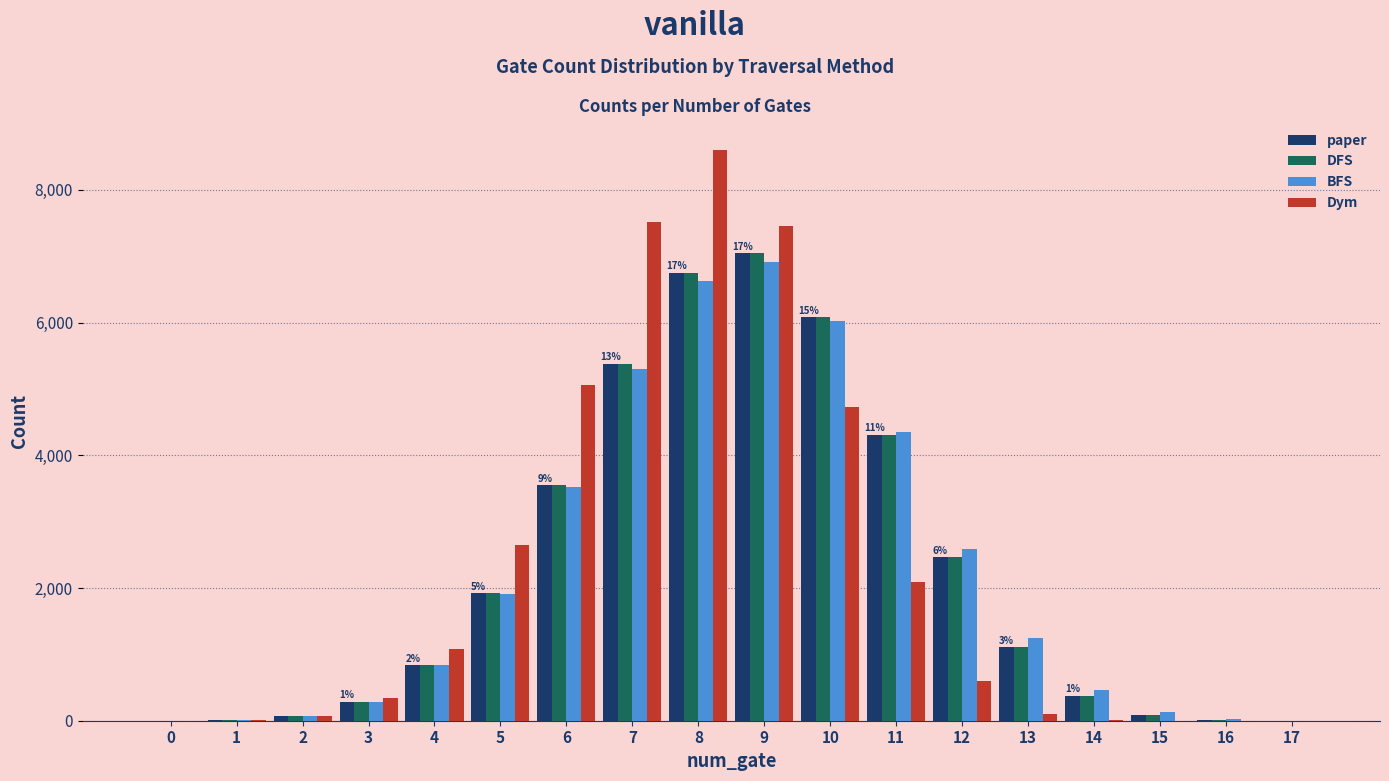

What value does the DFS series have at 11, to the nearest 10?

4310